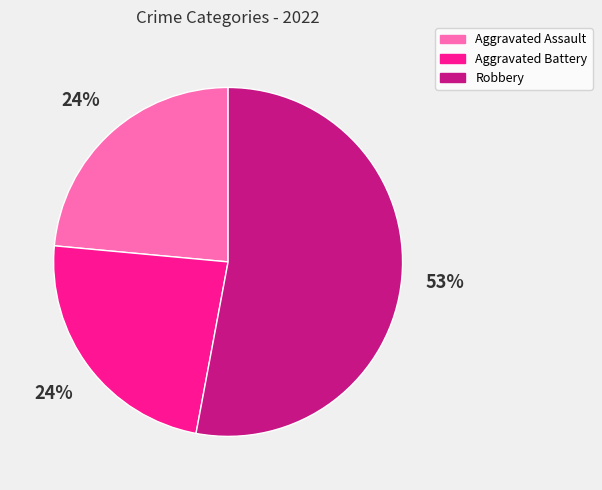

To the nearest percent, what is the difference between the largest and smallest slice percentages?

29%